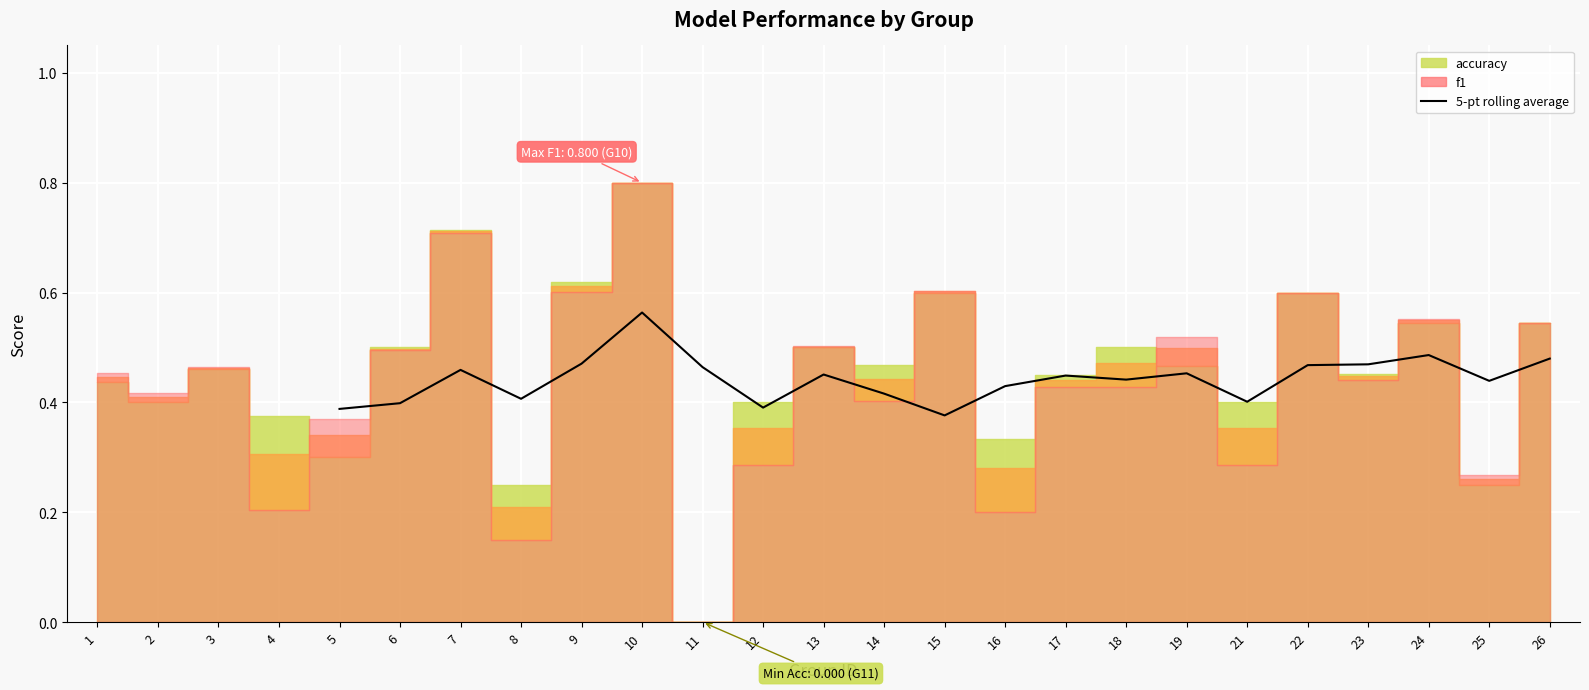

What is the value of the 2nd point from the left?

0.4